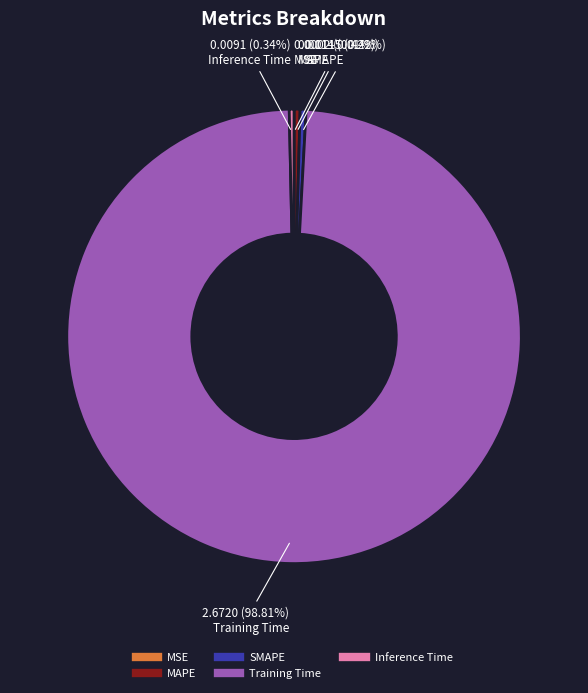

Which category accounts for the majority?

Training Time